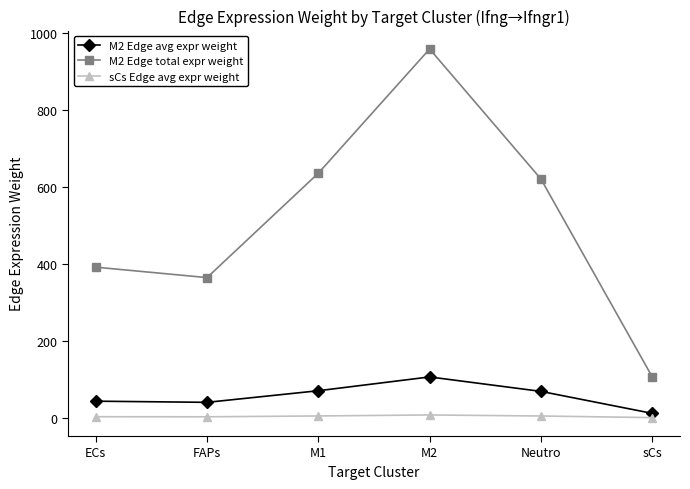

What is the sum of the M2 Edge avg expr weight values at M2 and sCs?

118.4